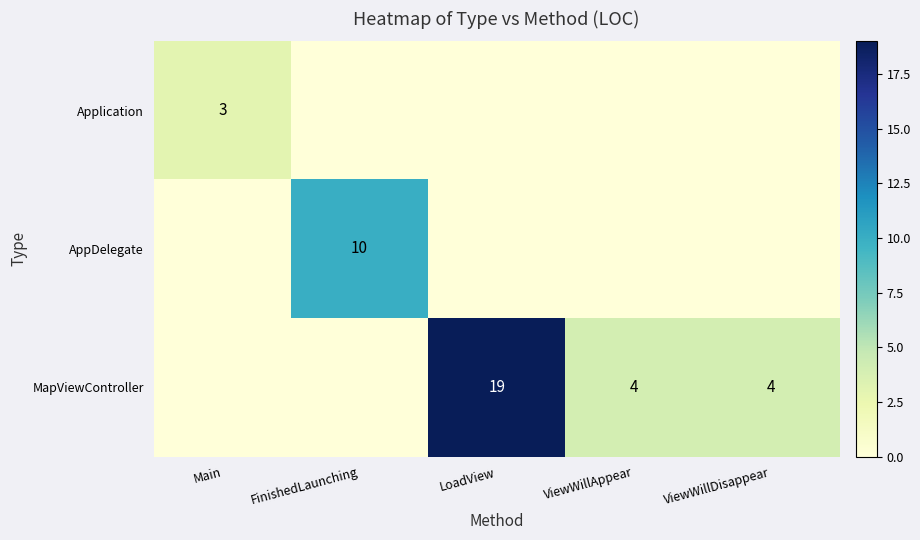

The MapViewController series shows 19 at LoadView. True or false?

True